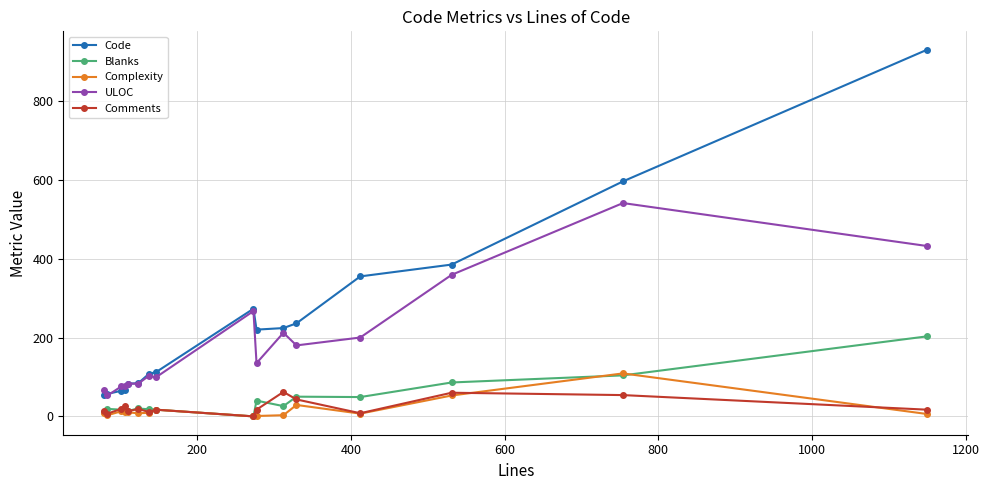

How many values in the Complexity series are below 9?

7